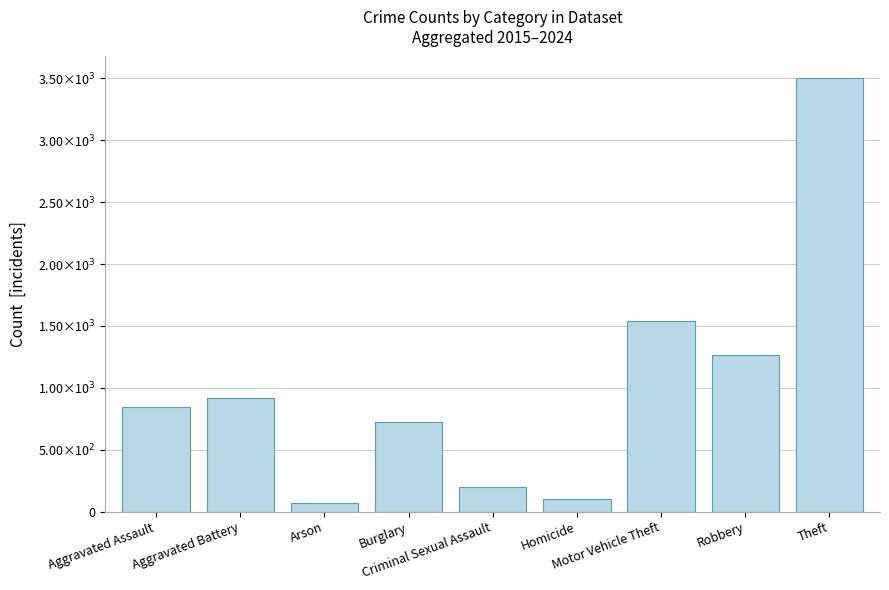

What is the value of the 1st bar from the left?

848